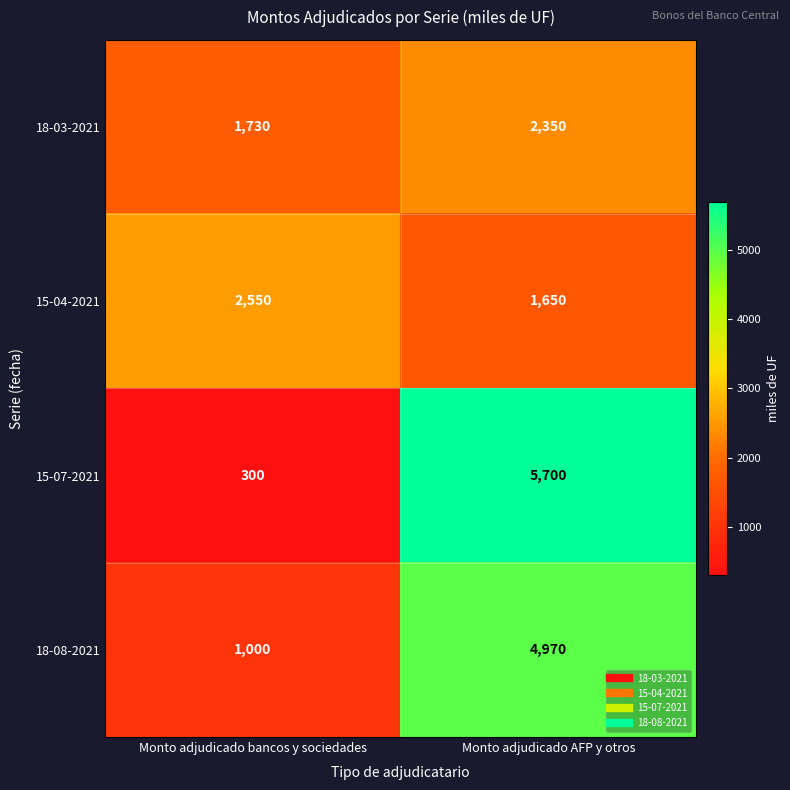

Rank the categories by 15-04-2021 value from lowest to highest.

Monto adjudicado AFP y otros, Monto adjudicado bancos y sociedades